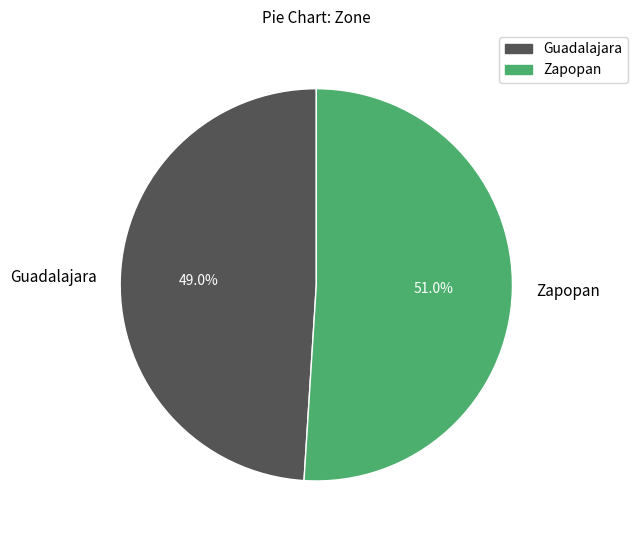

To the nearest percent, what is the average slice percentage?

50%